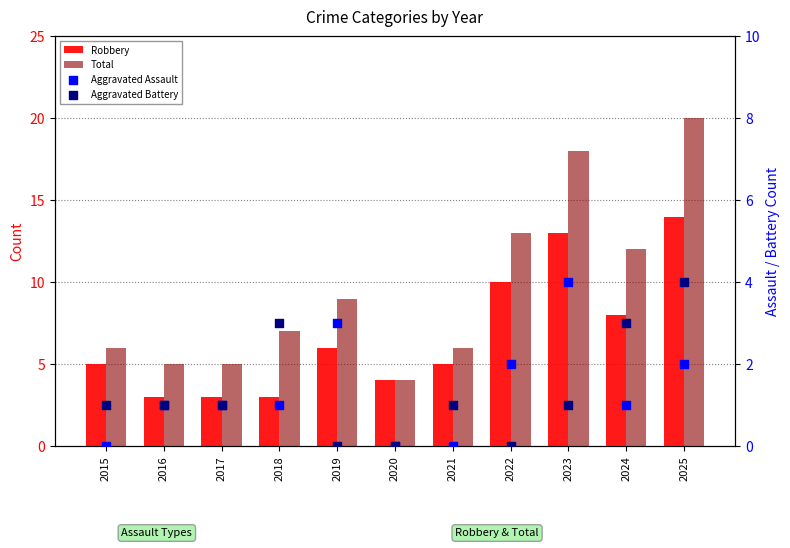

At how many categories does at least one series exceed 0?

11